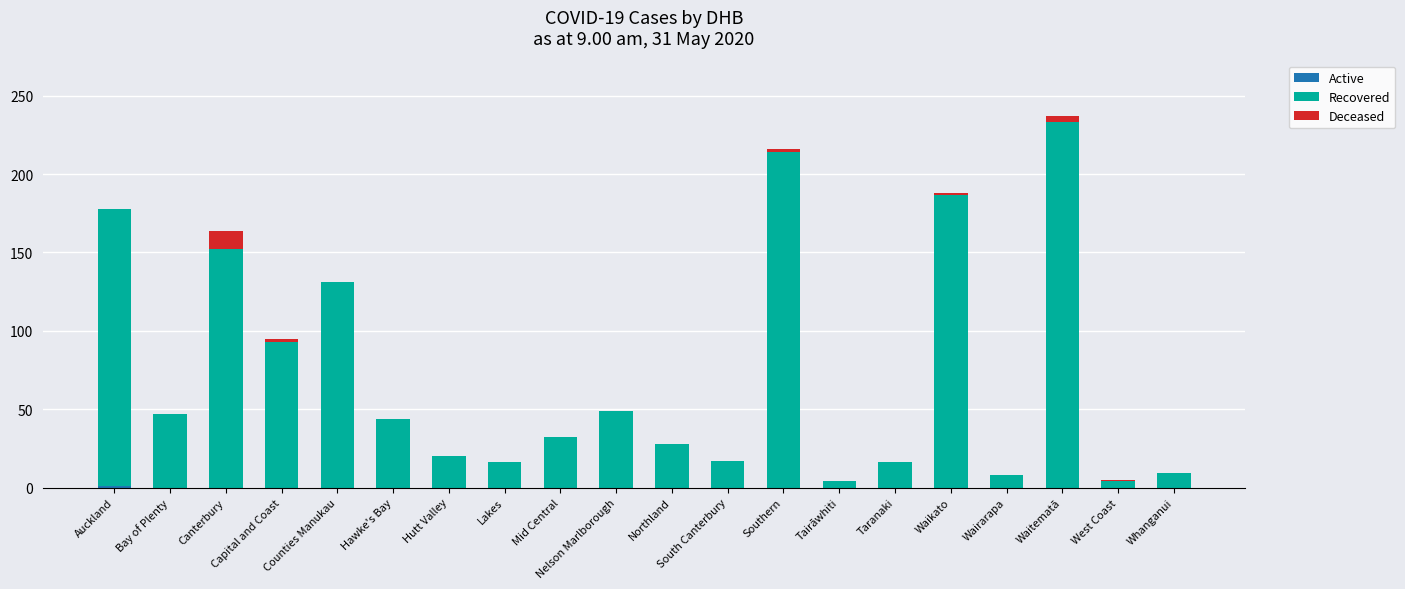

At which category is the sum across all series the highest?

Waitematā